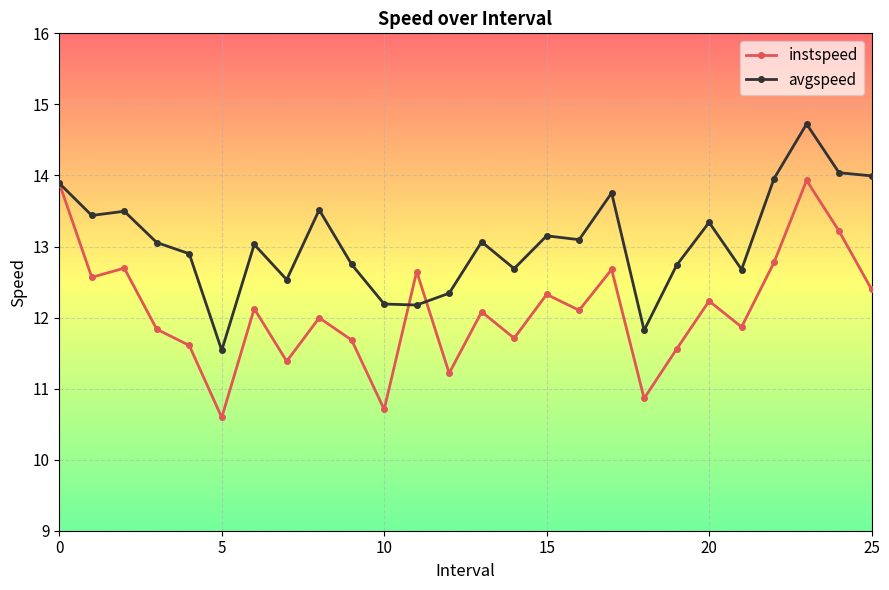

Which series has the widest spread of values?

instspeed